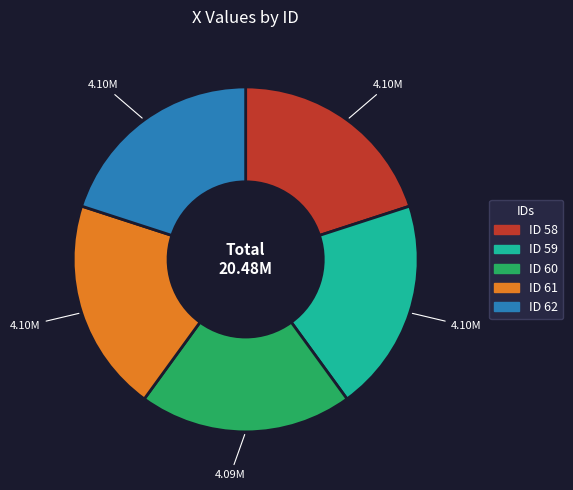

Is there any slice that represents more than half of the pie?

No